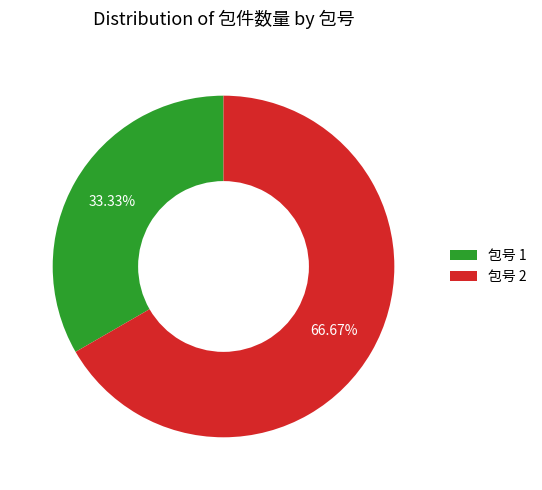

Which category has the biggest portion of the pie?

包号 2